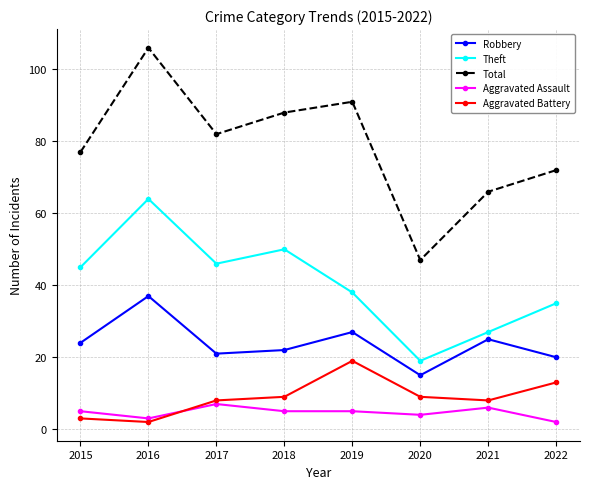

What is the total value across all series at 2020?

94